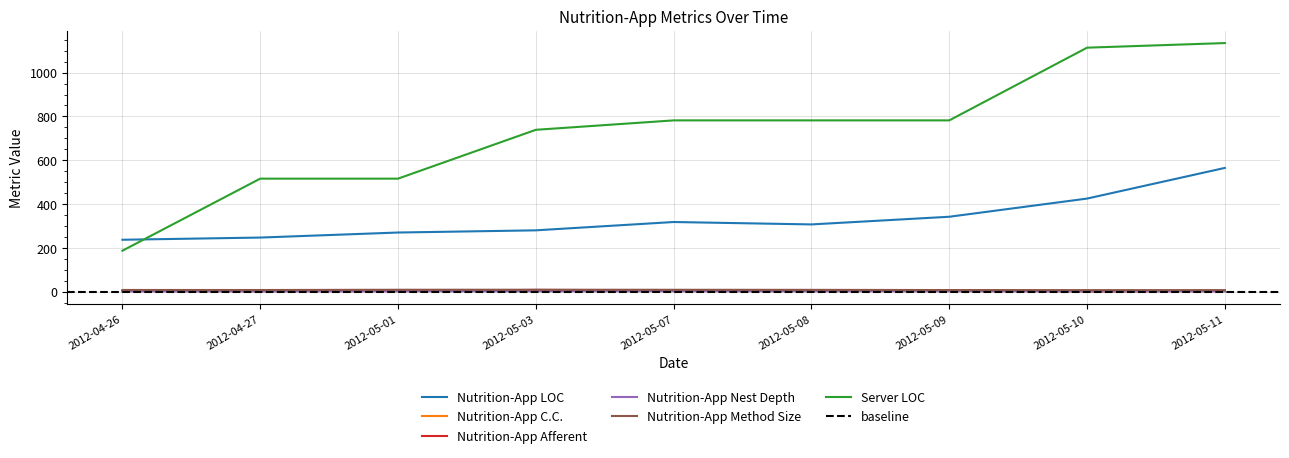

What is the sum of all Server LOC values?

6553.0